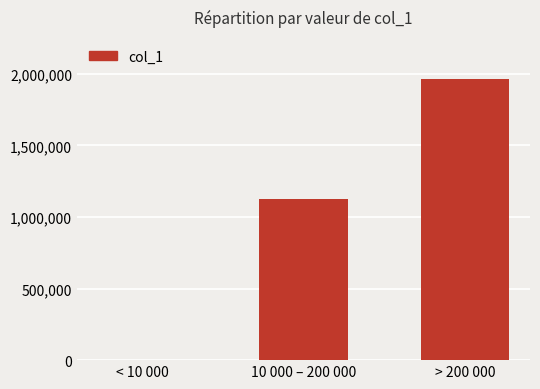

What is the ratio of the value at 10 000 – 200 000 to the value at > 200 000?

0.6